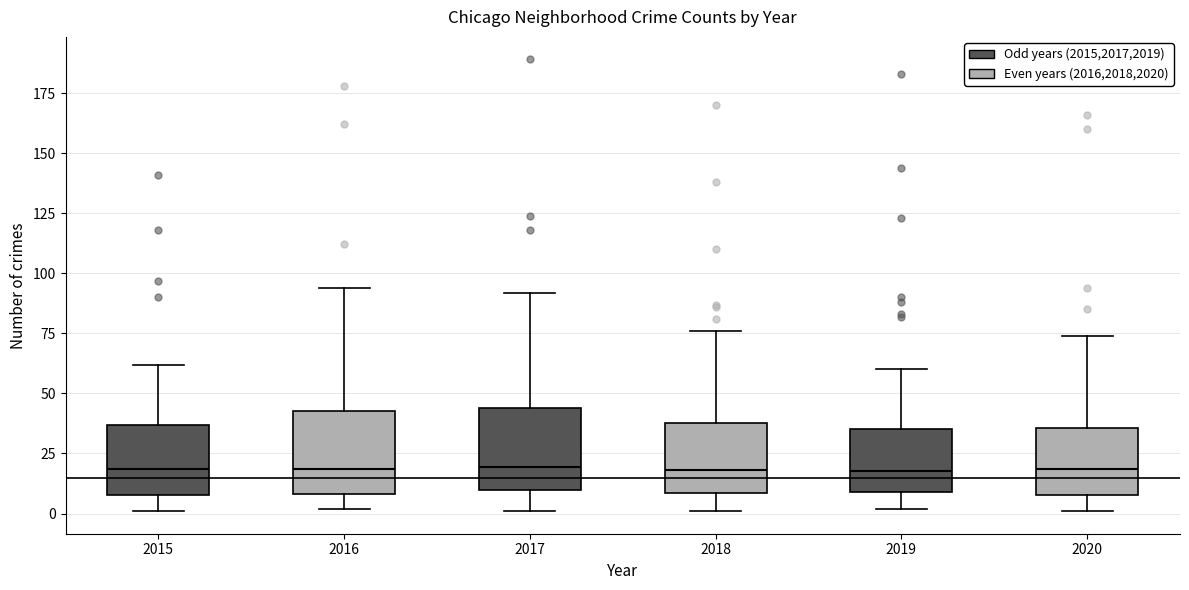

Reading left to right, read every box against the y-axis: the position of its median line, the range the box covers, and the ends of its whiskers. The values are not printed on the chart, so give them approximately, as read against the axis.

2015: median 20, box 10 to 35, whiskers 0 to 60
2016: median 20, box 10 to 45, whiskers 0 to 95
2017: median 20, box 10 to 45, whiskers 0 to 90
2018: median 20, box 10 to 40, whiskers 0 to 75
2019: median 20, box 10 to 35, whiskers 0 to 60
2020: median 20, box 10 to 35, whiskers 0 to 75